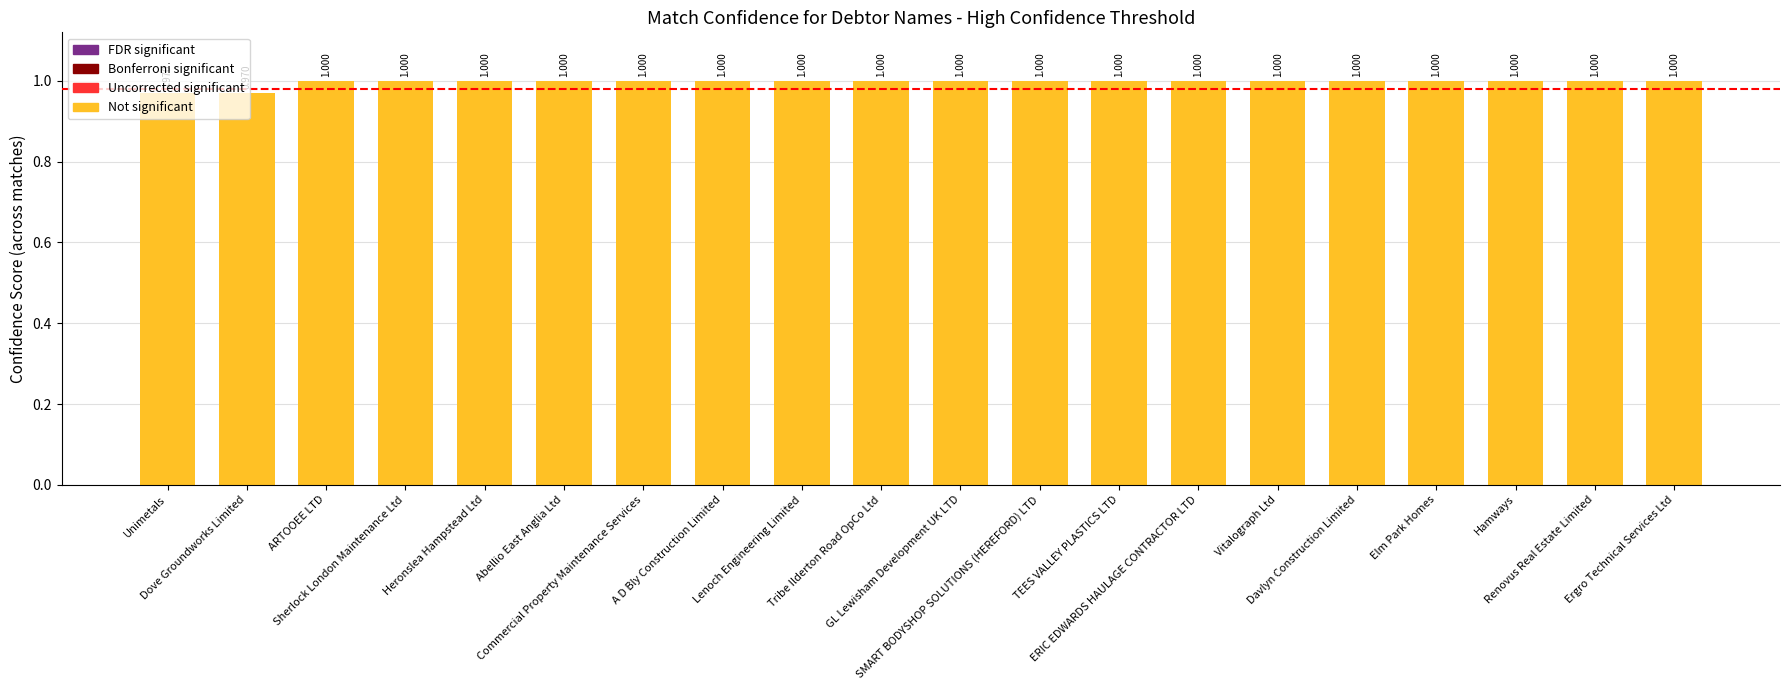

How many bars are there in total?

20